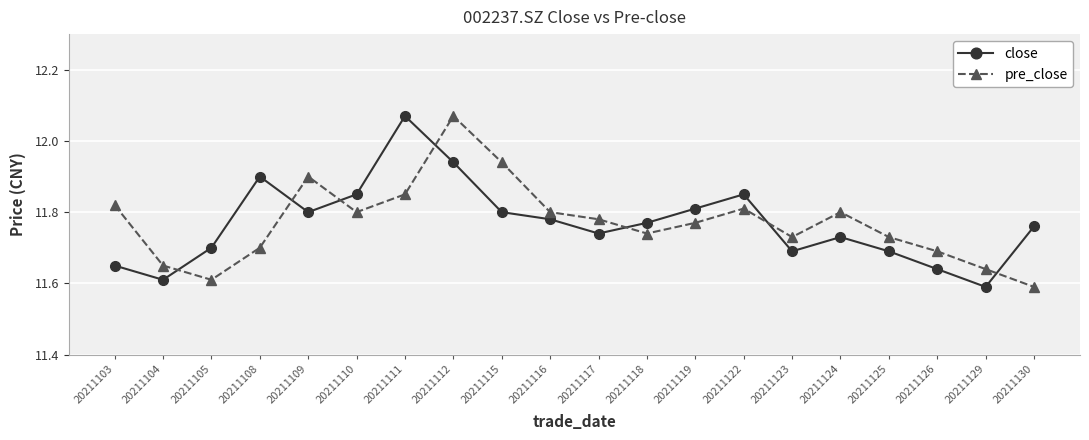

Which series changed the most between 20211115 and 20211123?

pre_close